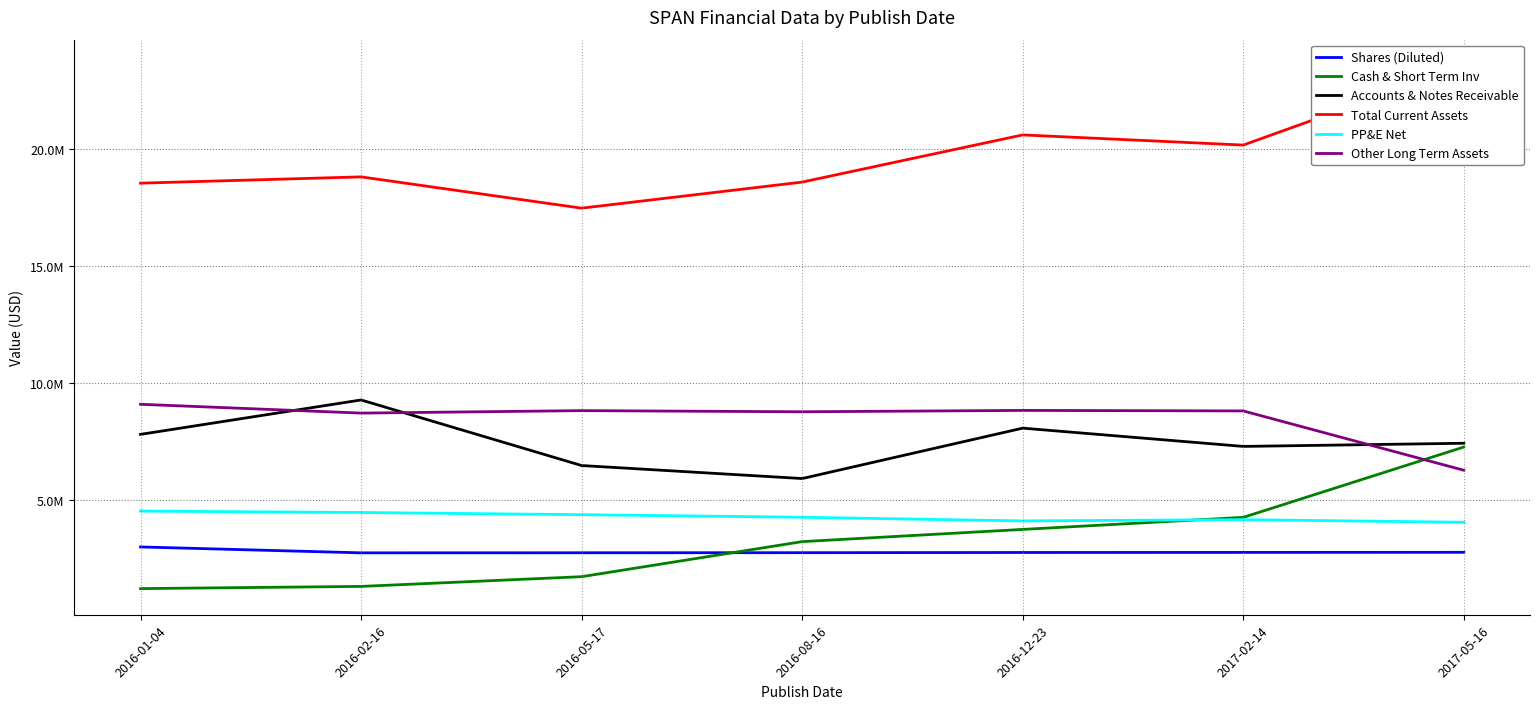

True or false: PP&E Net has a value of 1375399 at 2016-01-04.

False